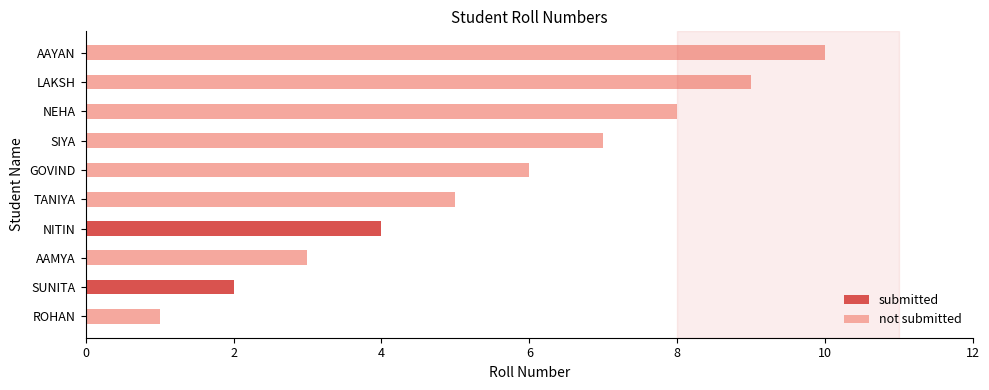

List the labels in order of value, largest first.

AAYAN, LAKSH, NEHA, SIYA, GOVIND, TANIYA, NITIN, AAMYA, SUNITA, ROHAN